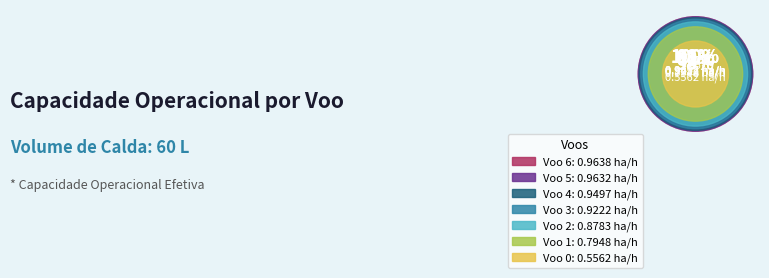

What percentage is the Voo 3 slice, to the nearest percent?

15%